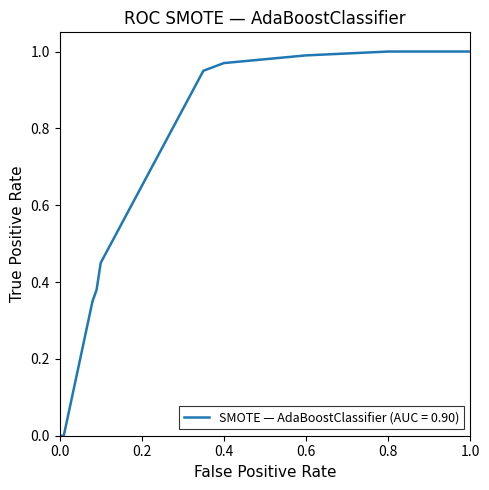

How many categories are shown in the chart?

21